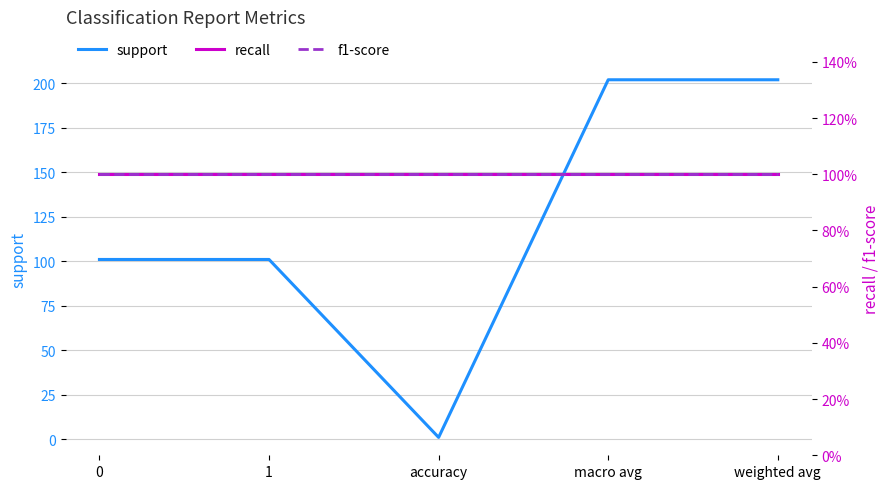

What is the average value of the f1-score series?

1